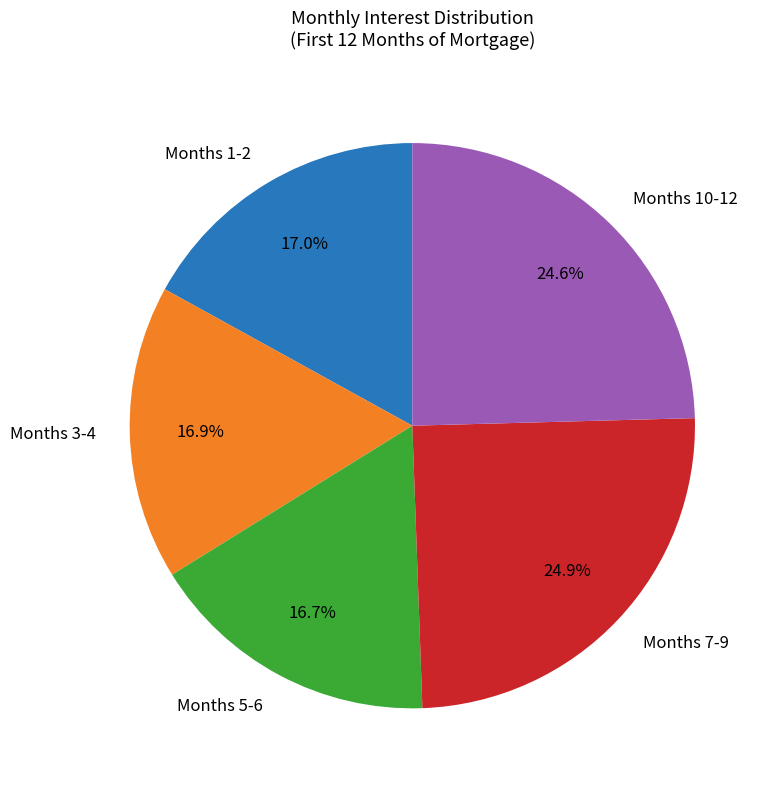

Is there a majority slice in this chart?

No